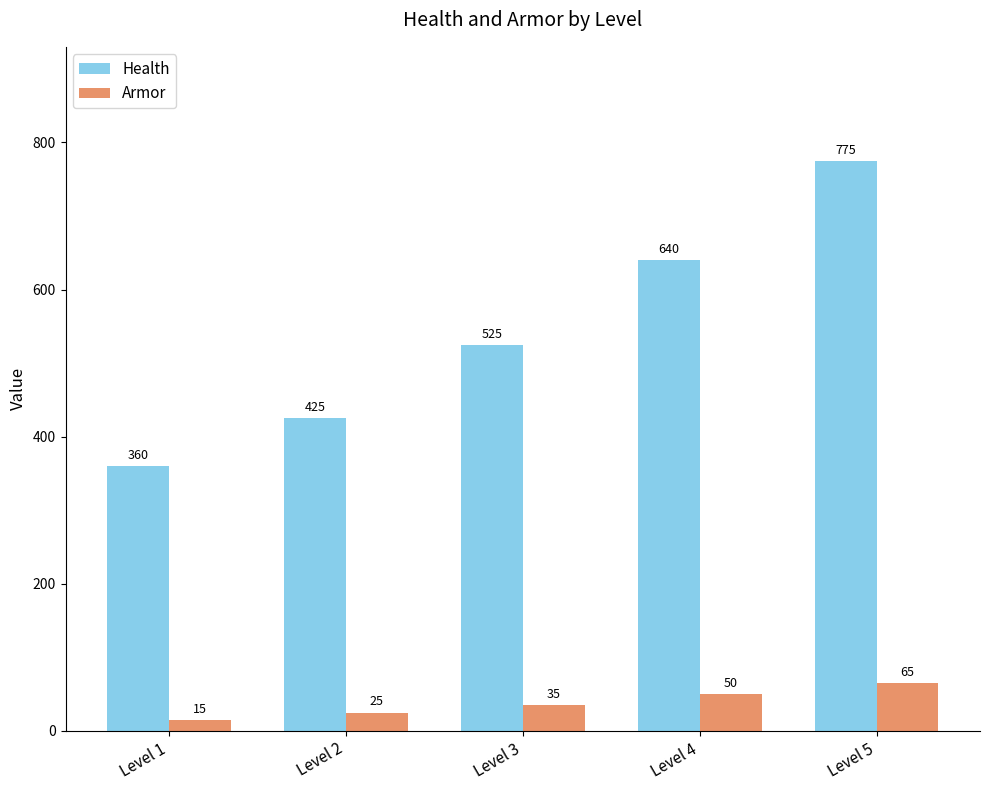

What is the total value across all series at Level 3?

560